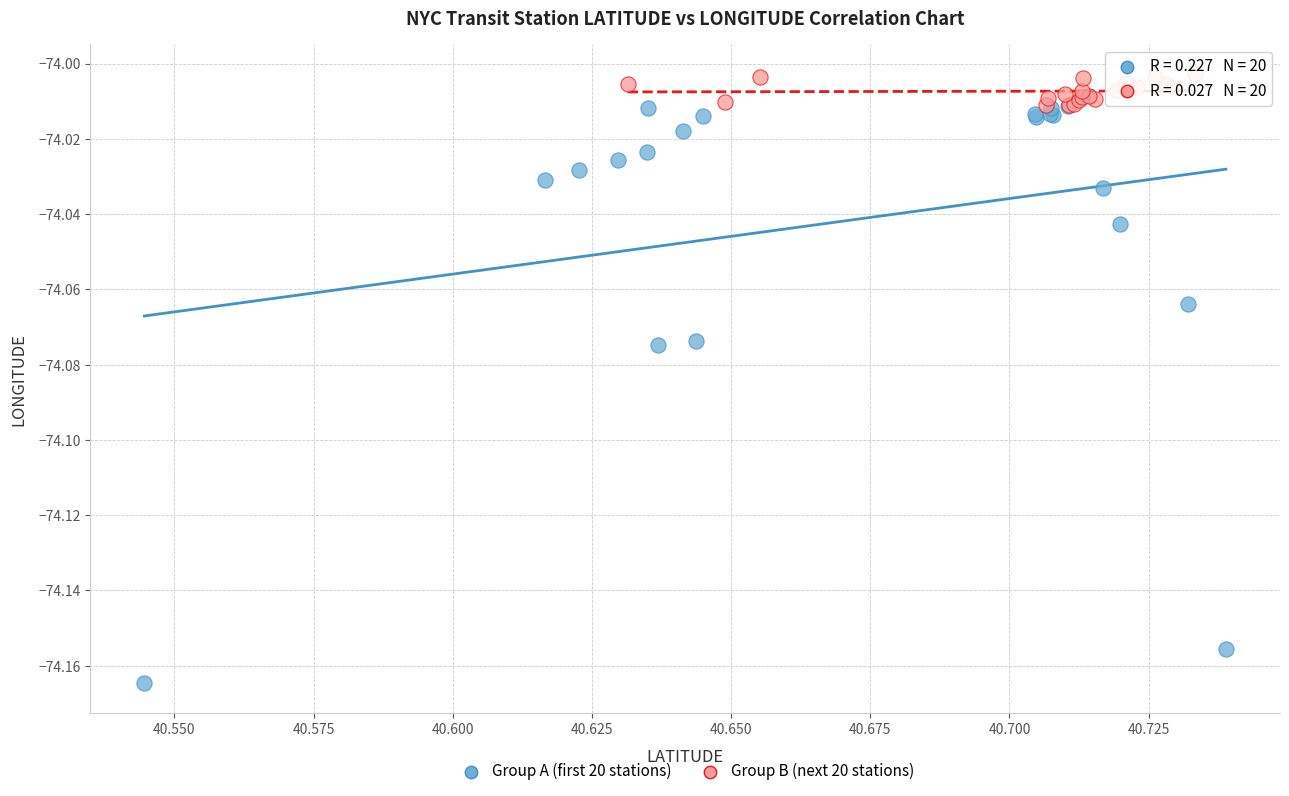

Which series has the largest Y range (max minus min)?

Group A (first 20 stations)